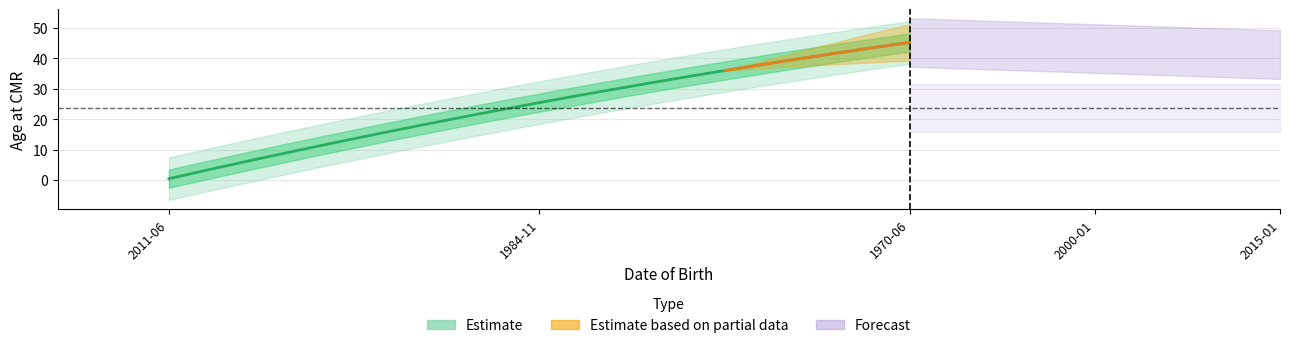

Count the number of values greater than 25.

2